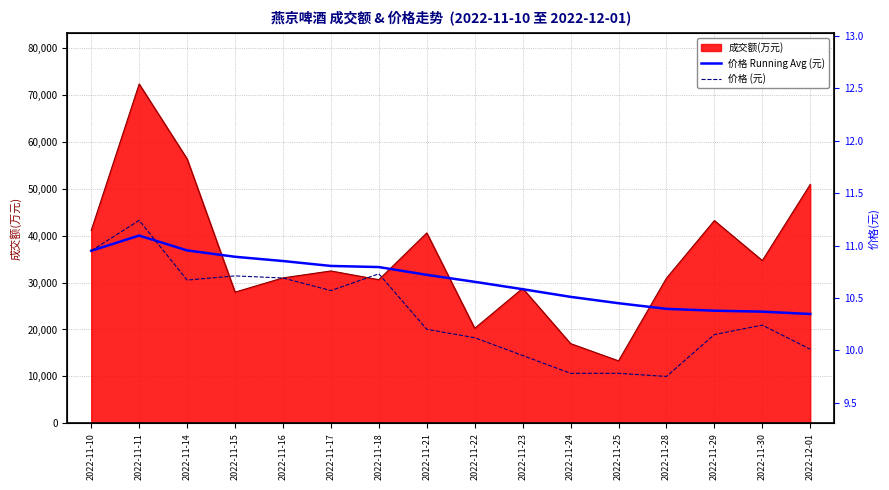

Which series ends up on top after the final intersection of 价格 (元) and 价格 Running Avg (元)?

价格 Running Avg (元)